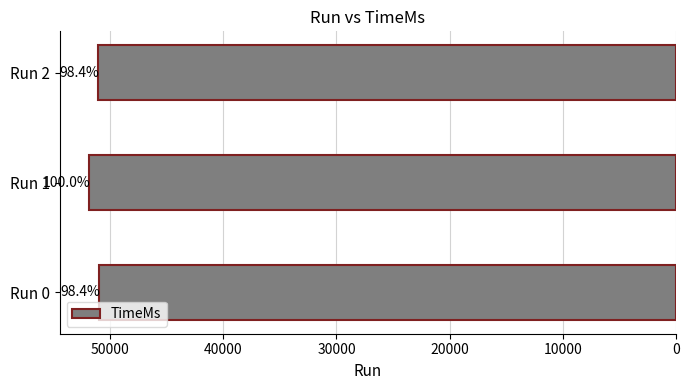

What is the difference between the maximum and second lowest values?

812